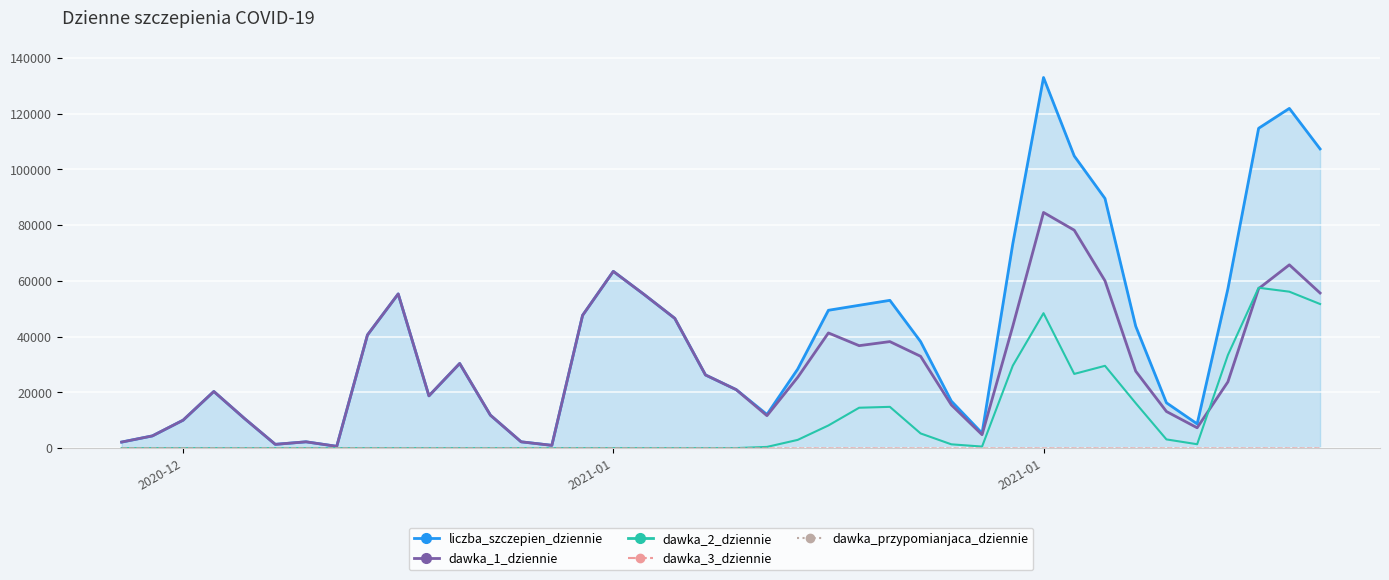

What is the difference between the second highest and minimum values in the liczba_szczepien_dziennie_line series?

121269